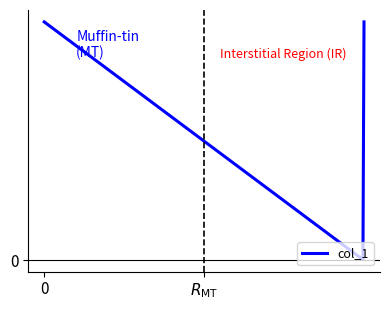

Does the chart have visible grid lines?

No